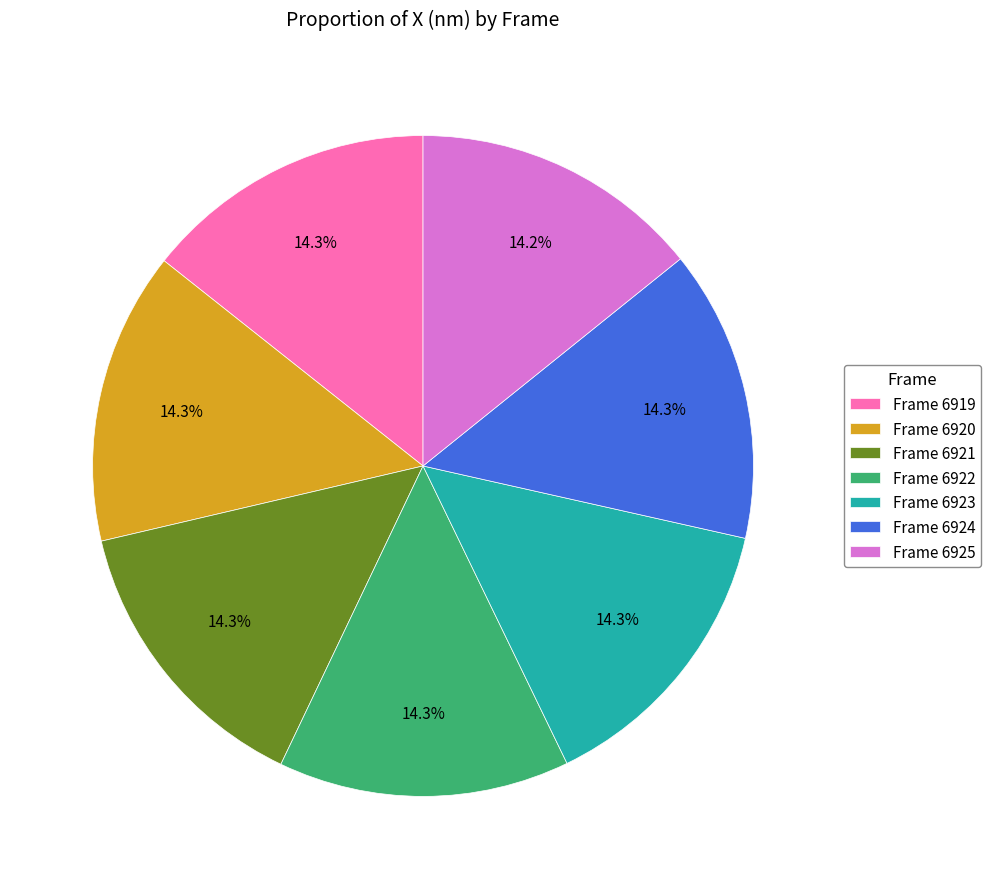

Is there any slice that represents more than half of the pie?

No